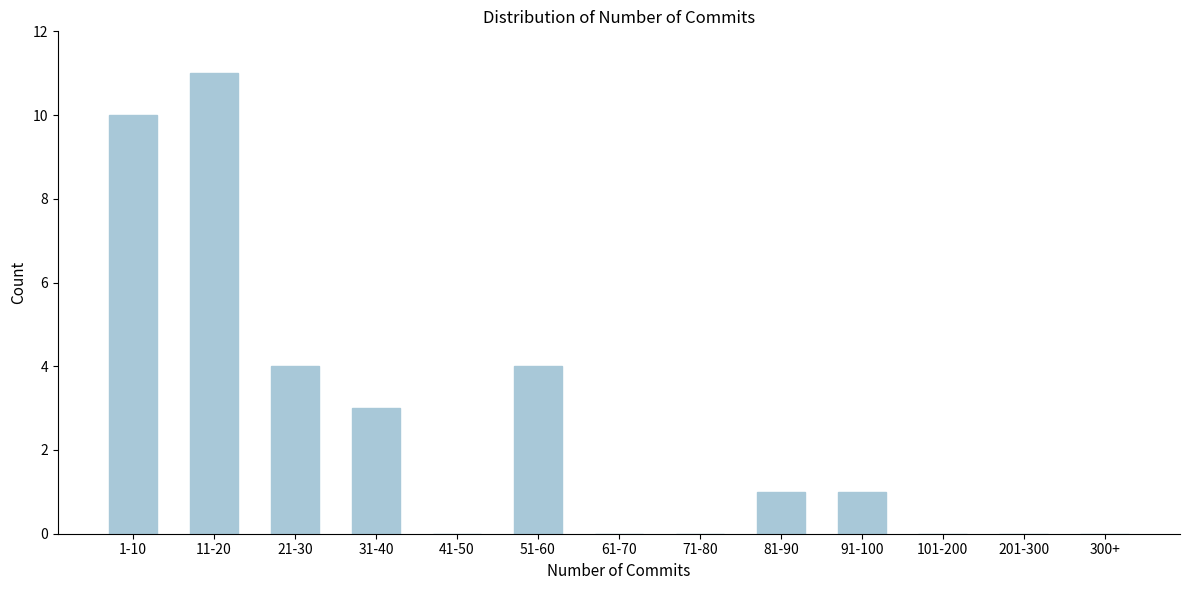

Reading left to right, list all the values displayed in this chart.

1-10=10	11-20=11	21-30=4	31-40=3	41-50=0	51-60=4	61-70=0	71-80=0	81-90=1	91-100=1	101-200=0	201-300=0	300+=0